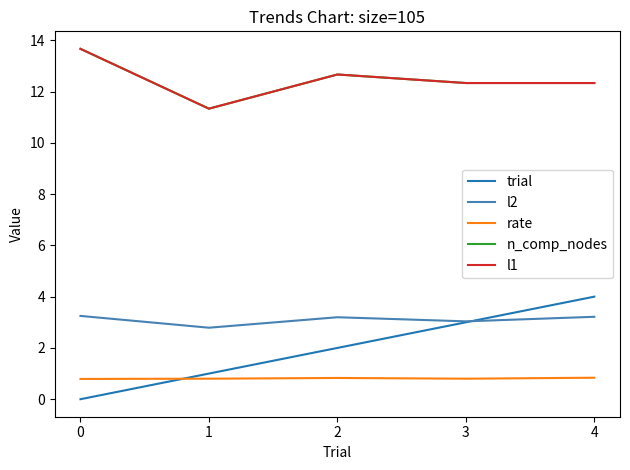

Where does the trial series first go above 2?

3